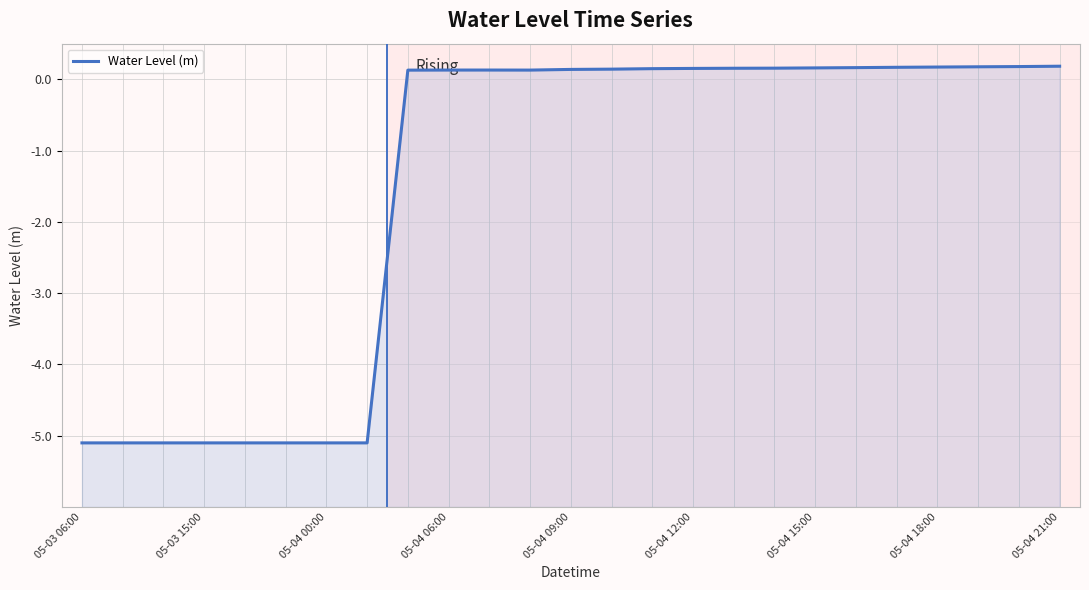

How many lines are shown in the chart?

1